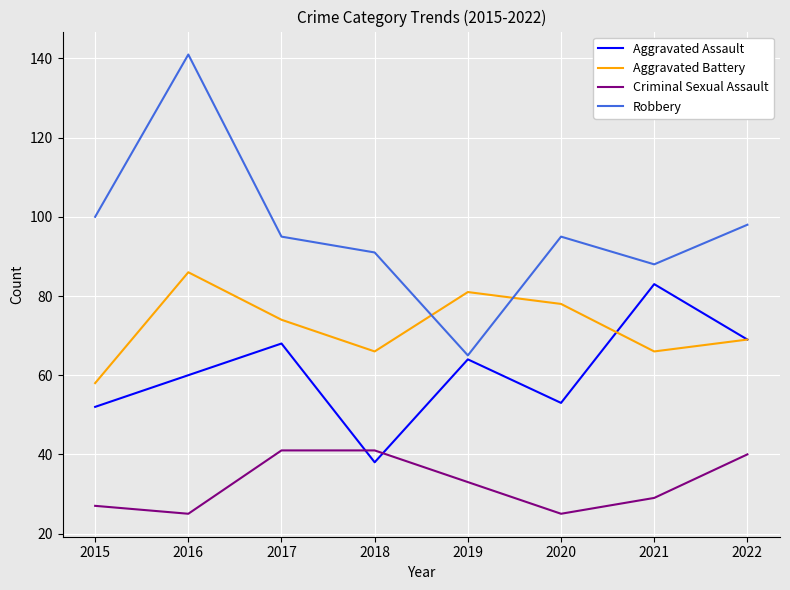

What is the difference between the maximum and minimum values in the Criminal Sexual Assault series?

16